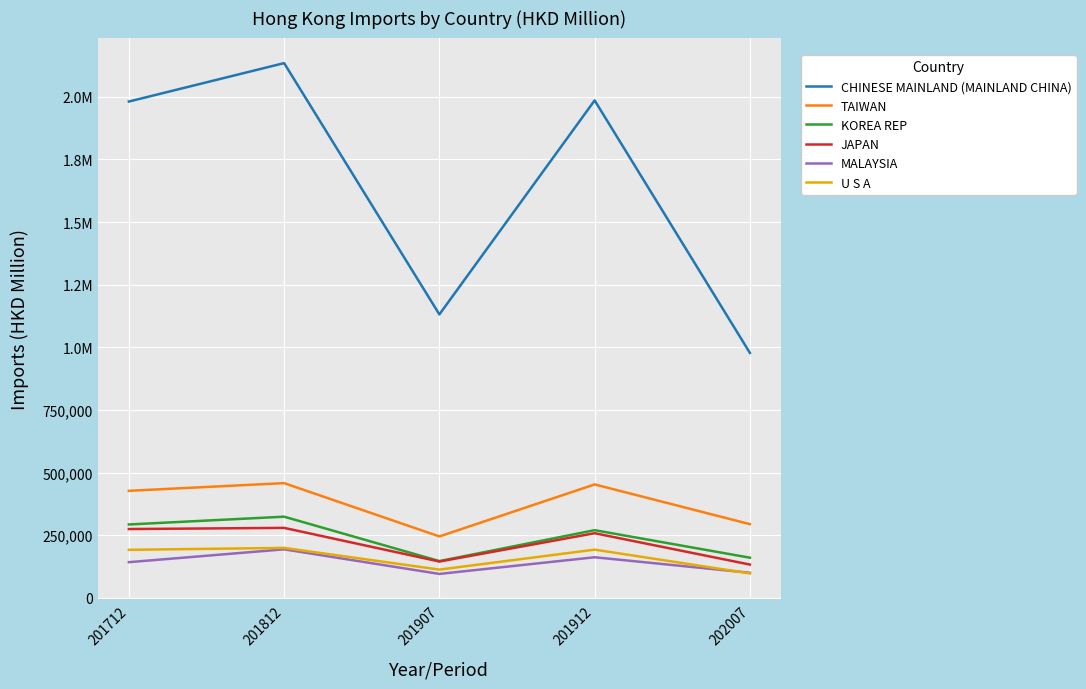

True or false: CHINESE MAINLAND (MAINLAND CHINA) has more than 1 points higher than both neighbors.

True